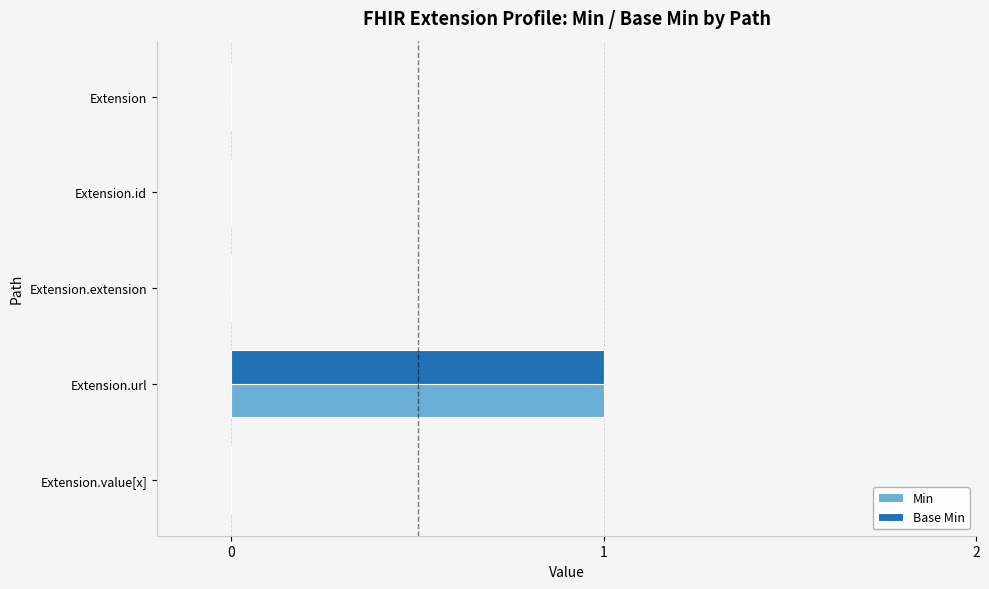

The Base Min series shows -1 at Extension.id. True or false?

False